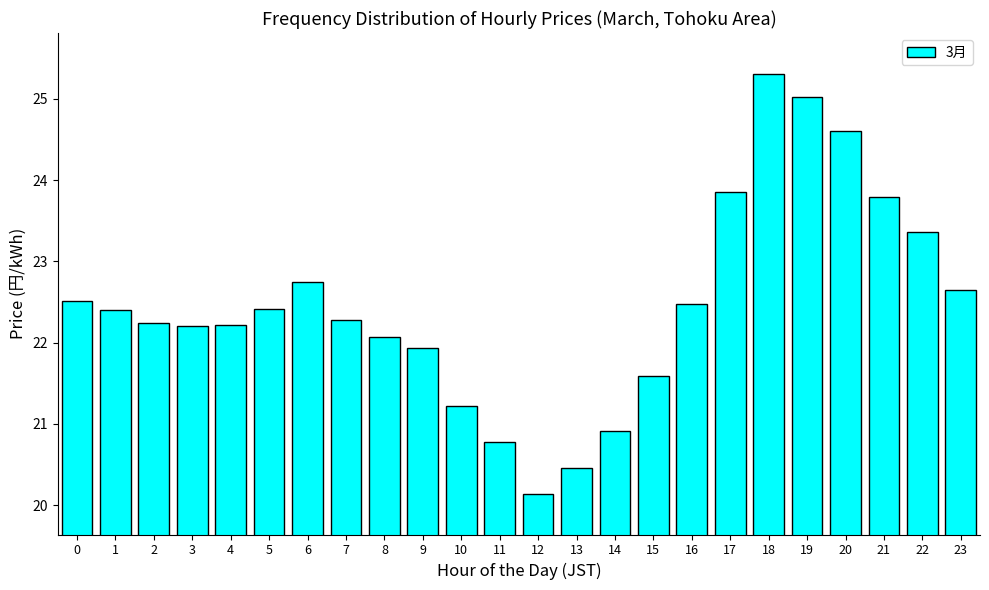

What is the approximate value at 8?

22.1